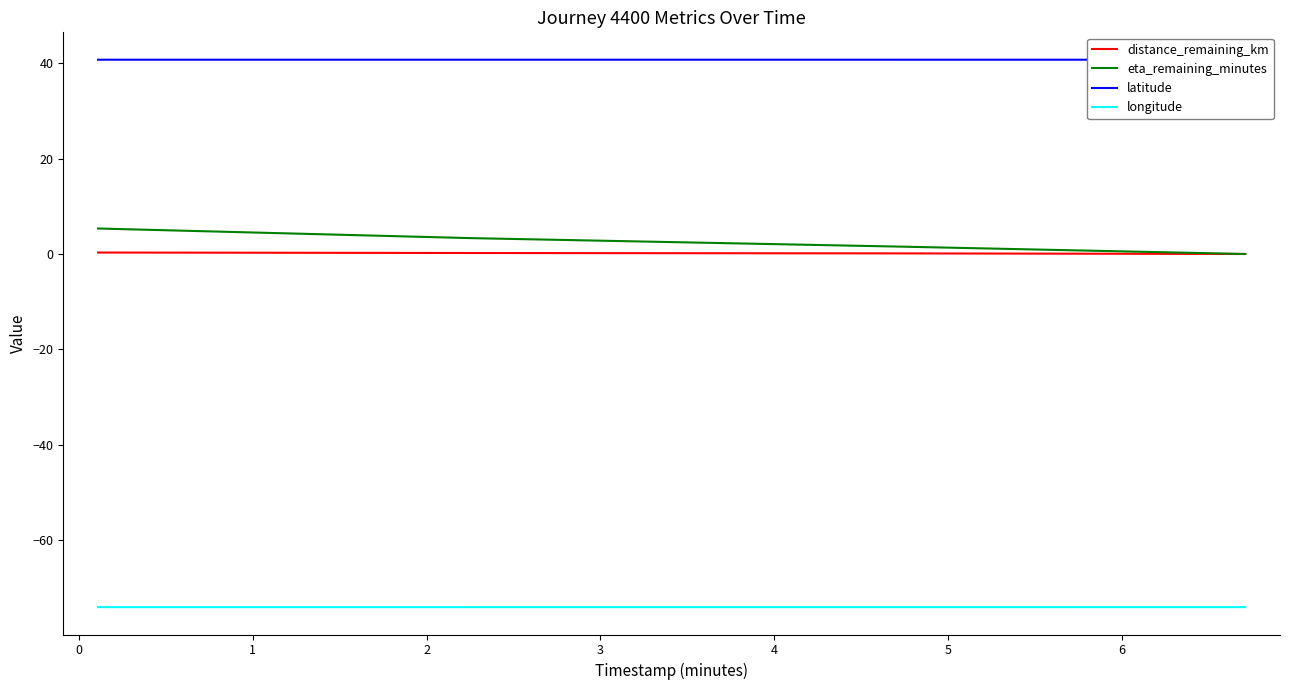

True or false: longitude and distance_remaining_km cross at least once.

False